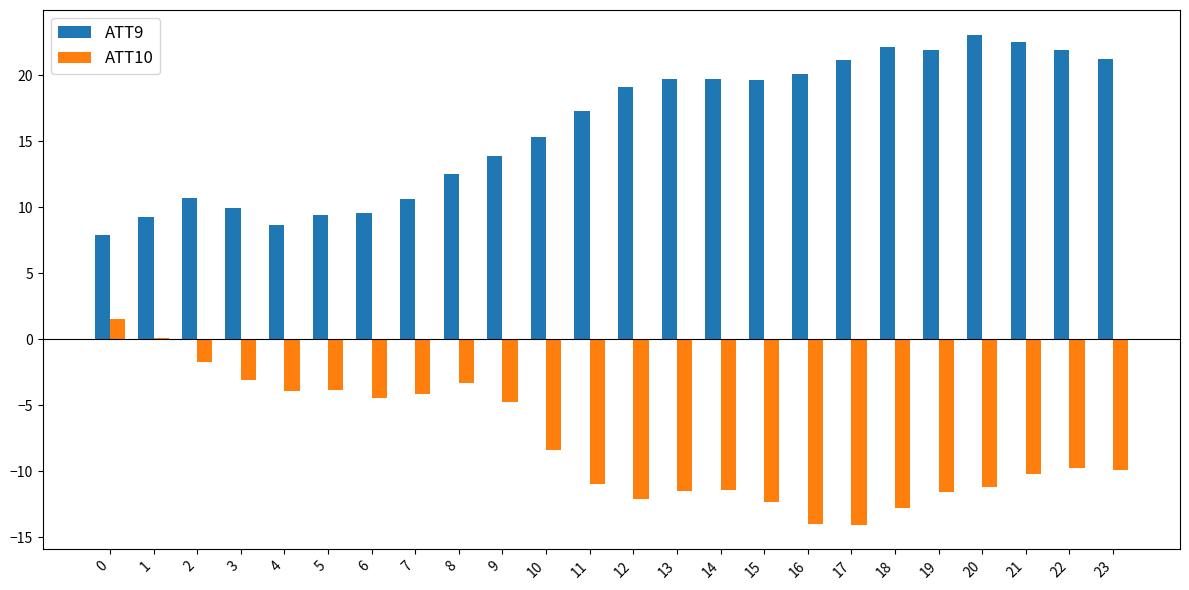

What is the greatest value displayed?

23.1